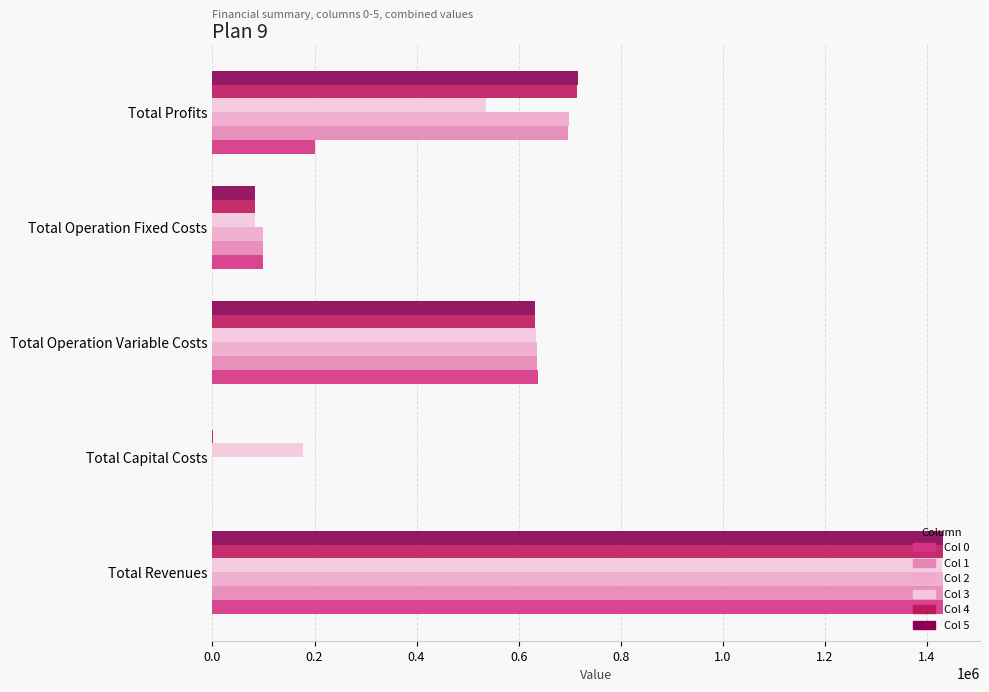

What is the minimum value for Col 3?

83326.0